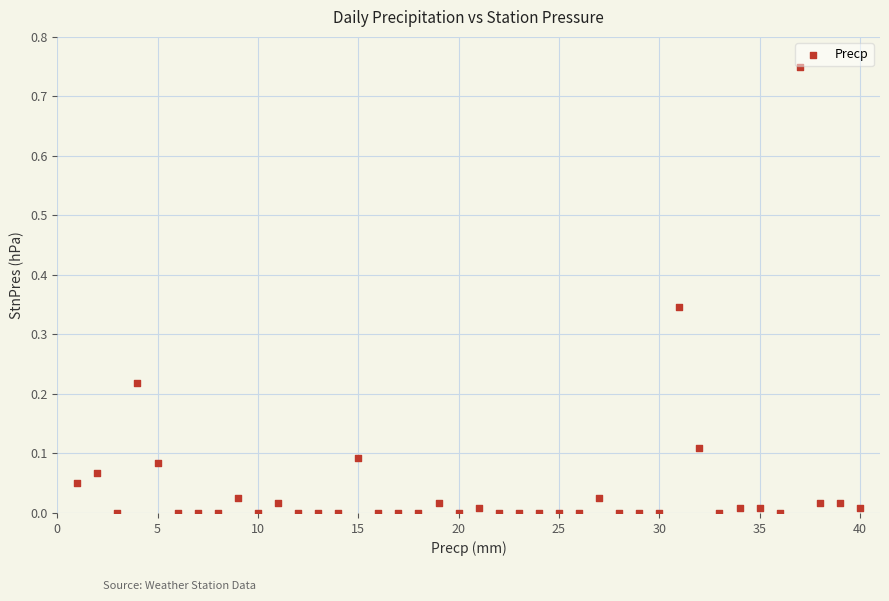

What is the range of X values (max minus min)?

39.0